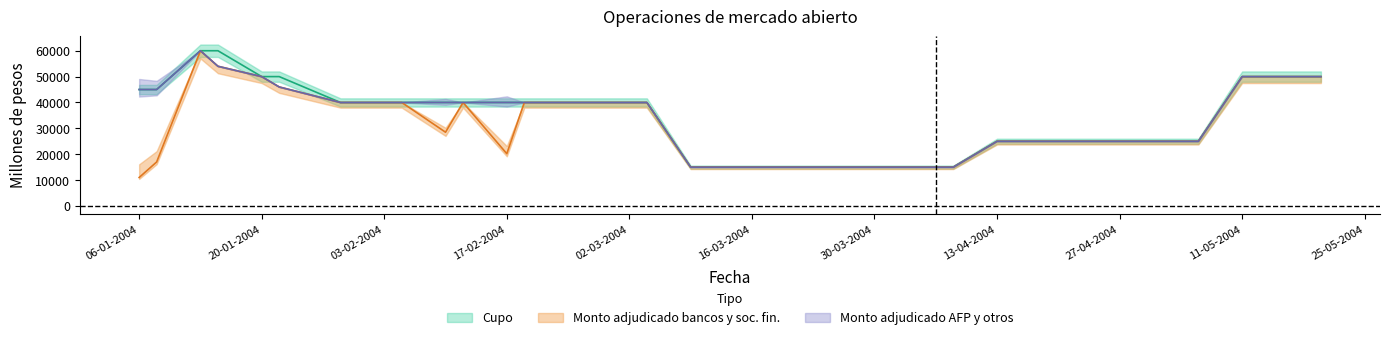

True or false: Cupo and Monto adjudicado bancos y soc. fin. cross at least once.

False